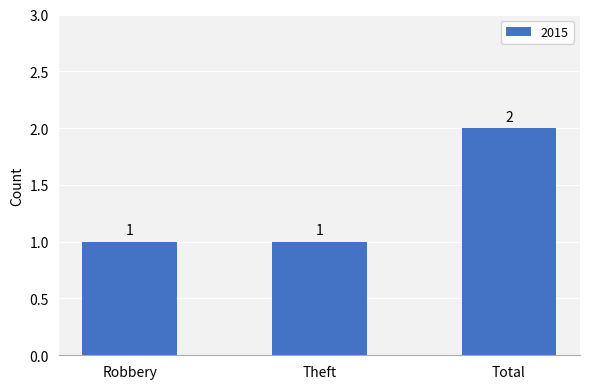

Count the values in the range 1 to 2.

3